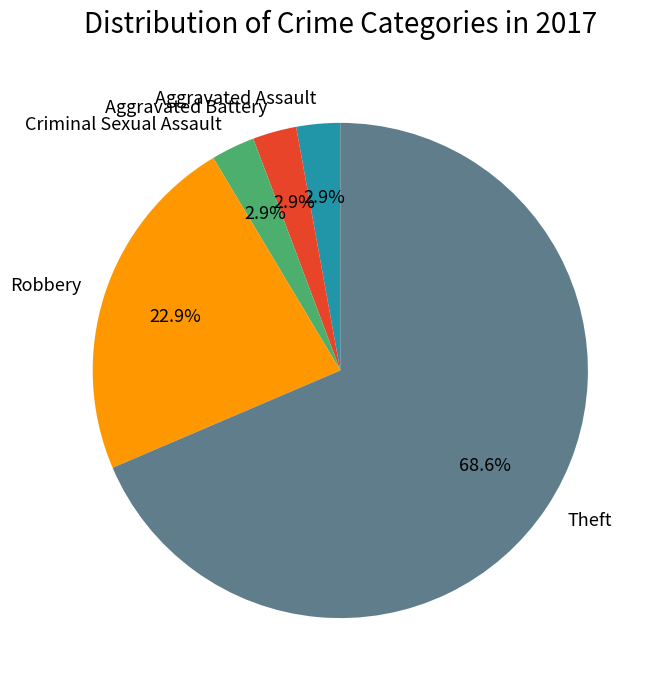

Does any single category account for the majority?

Yes